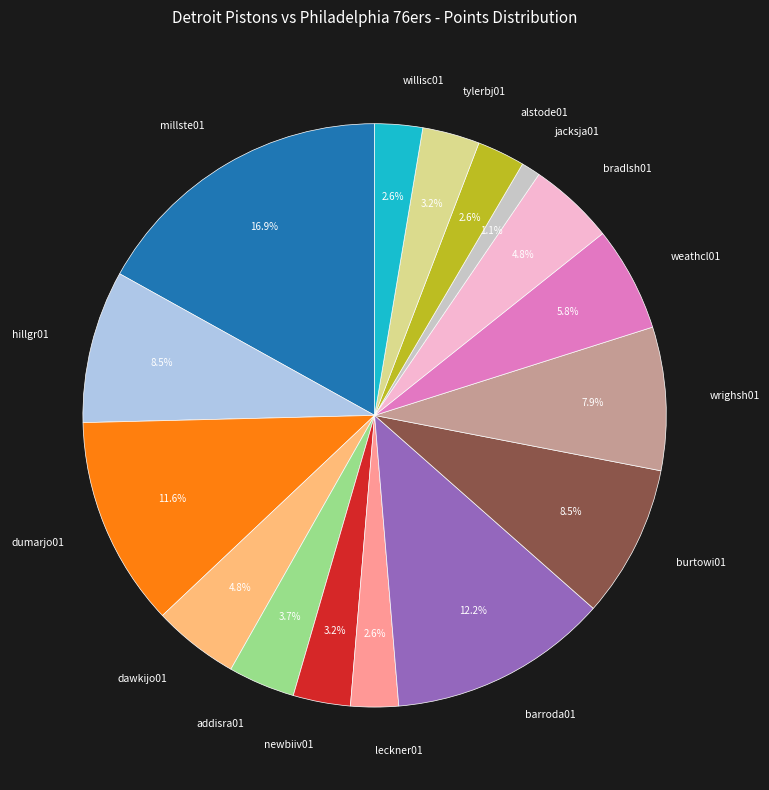

How many slices are in this pie chart?

16